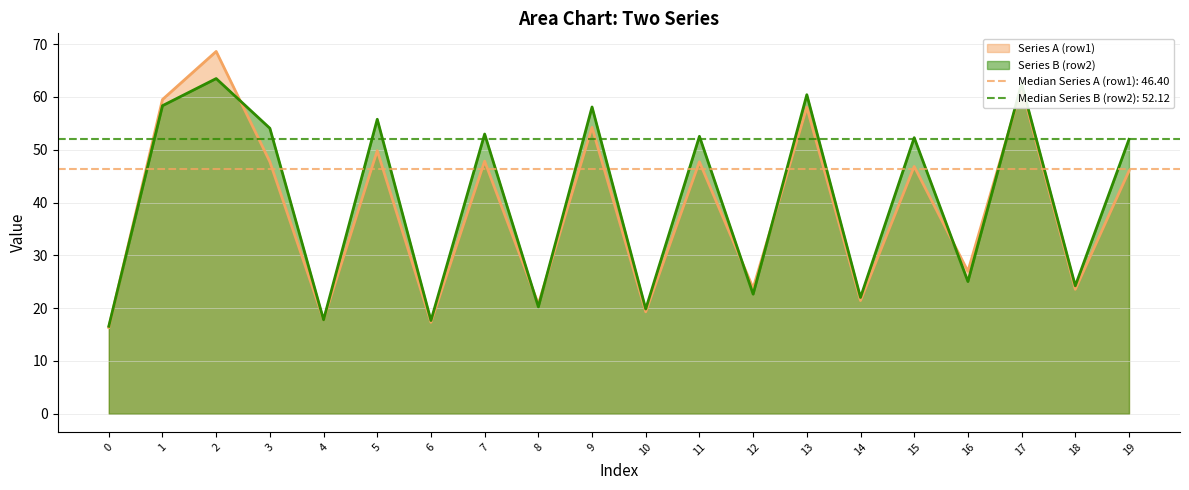

How many values in the Series A (row1) series exceed 46?

10